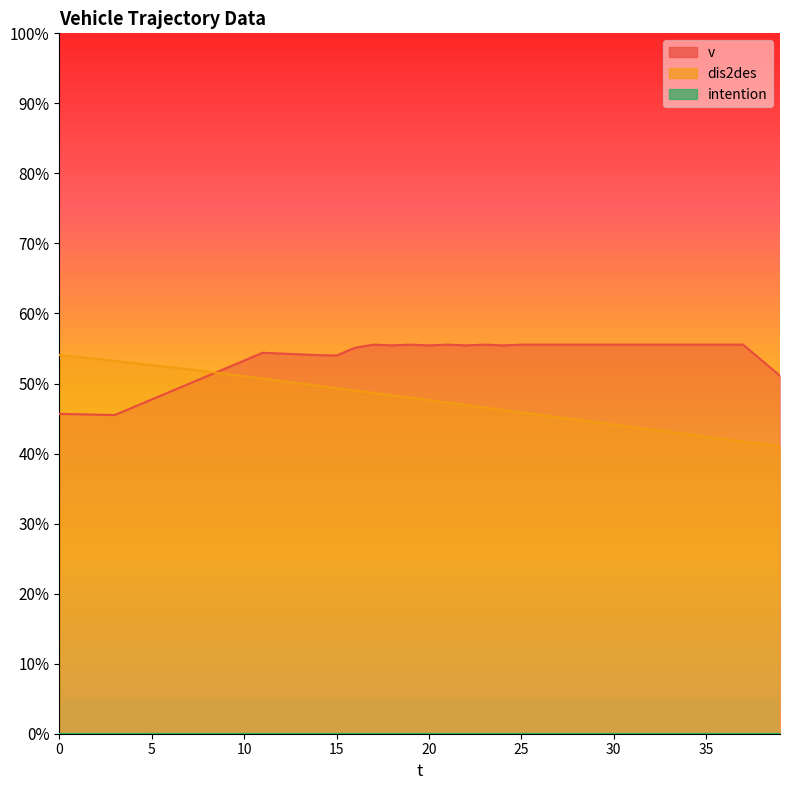

Rank the series at 6 from highest to lowest value.

dis2des, v